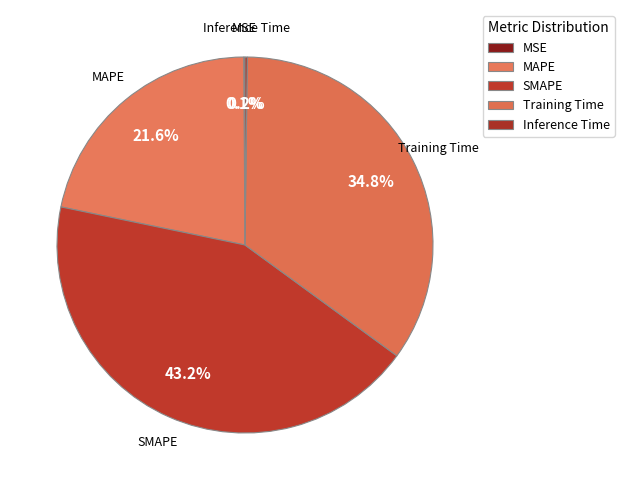

Which category has the biggest portion of the pie?

SMAPE